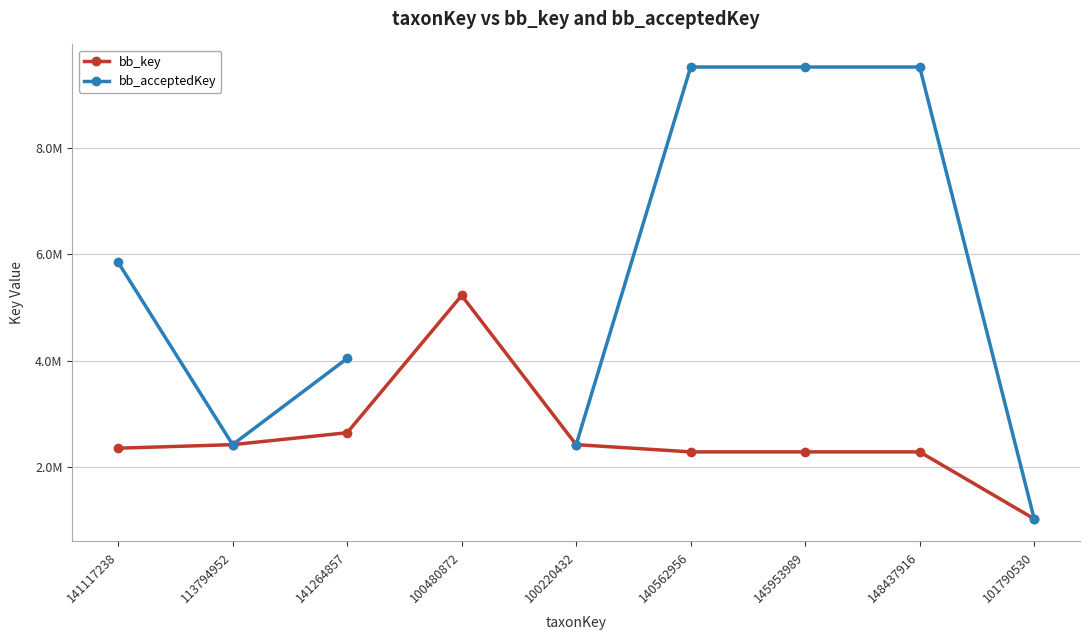

What is the label of the 5th point from the left?

100220432